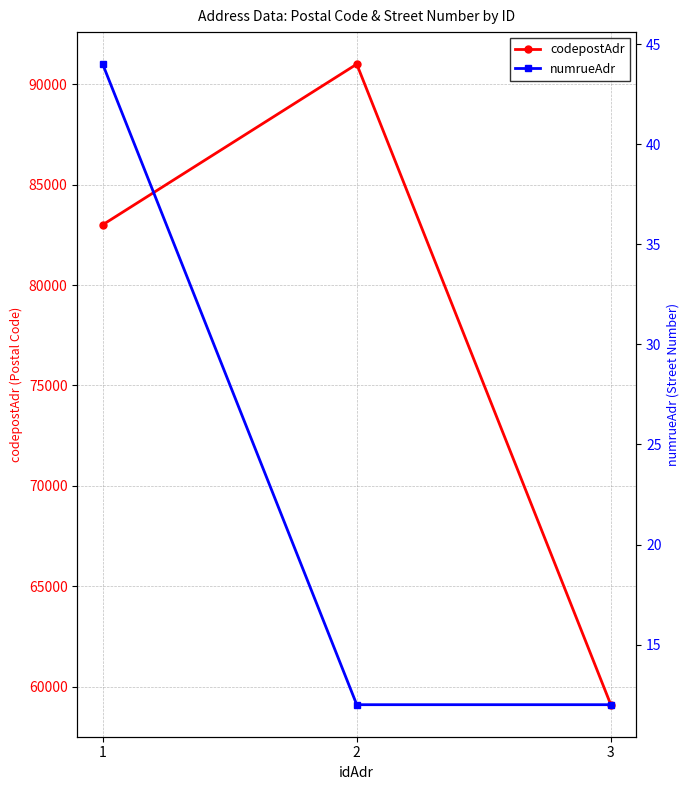

Reading left to right, list all the values displayed in this chart.

codepostAdr: 83000	91000	59100
numrueAdr: 44	12	12